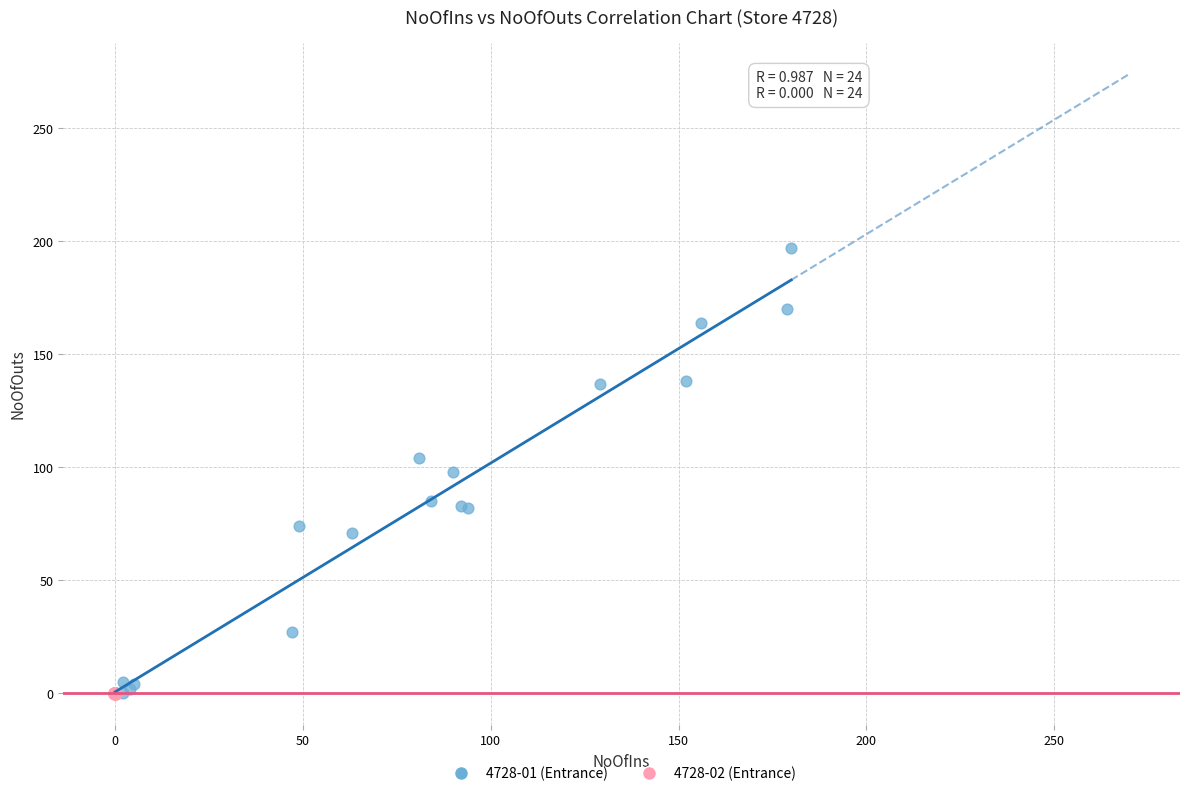

Which series has the widest spread of Y values?

4728-01 (Entrance)